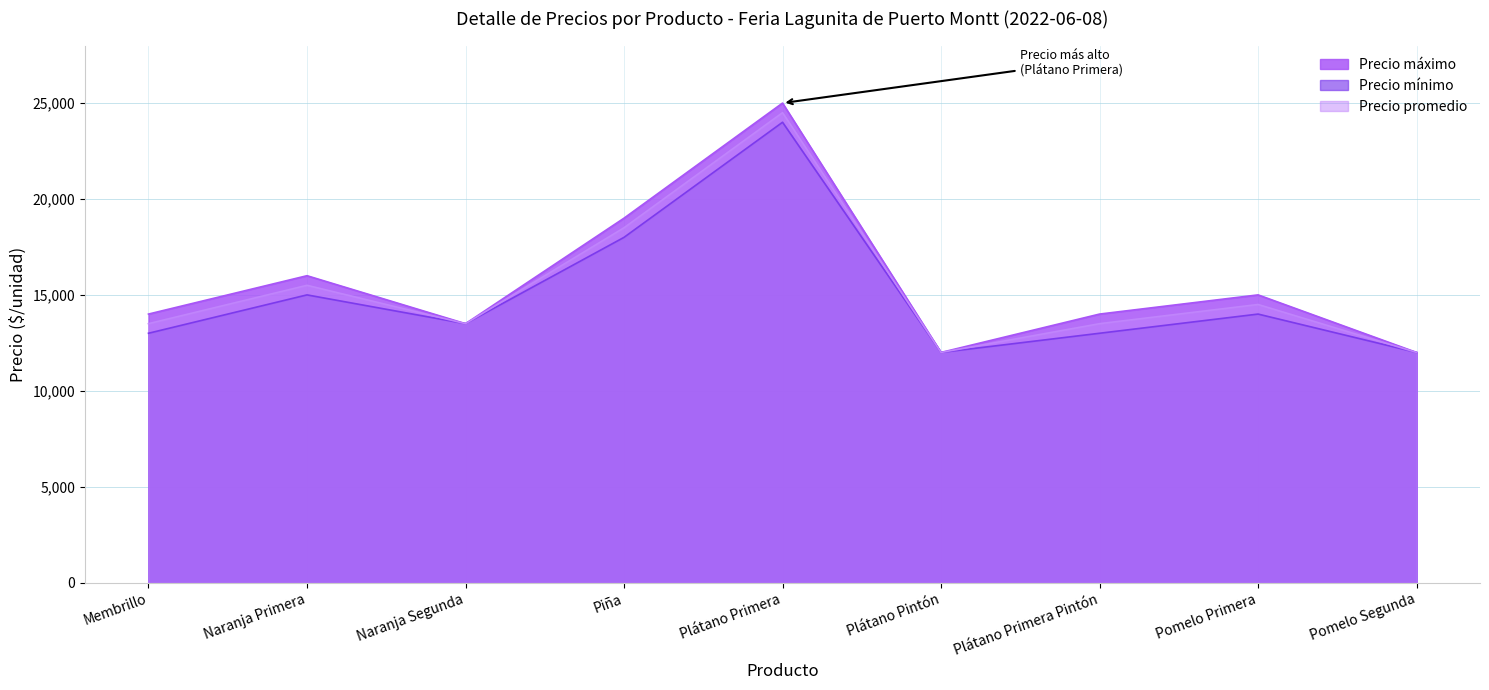

What is the greatest value displayed?

25000